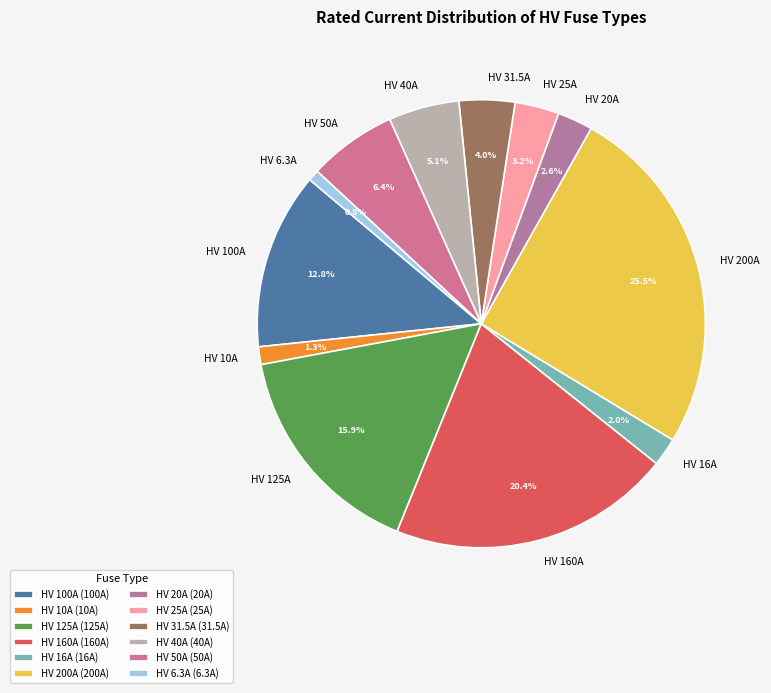

How much of the chart is everything except HV 31.5A?

96.0%